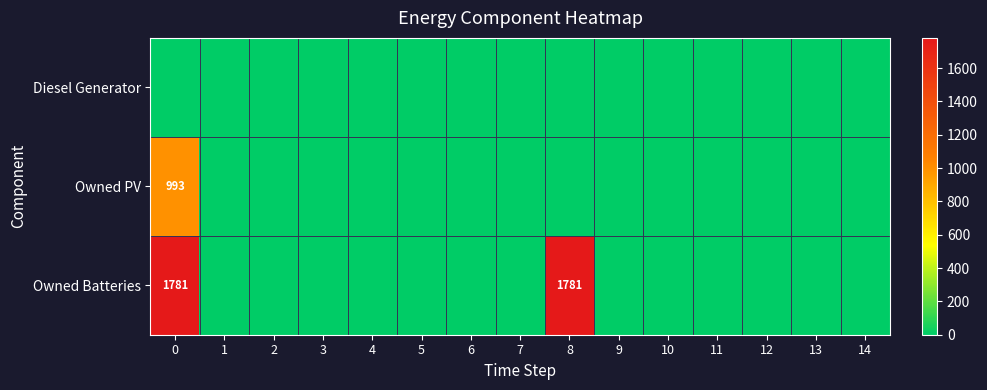

At which label is Owned PV closest to 496?

1